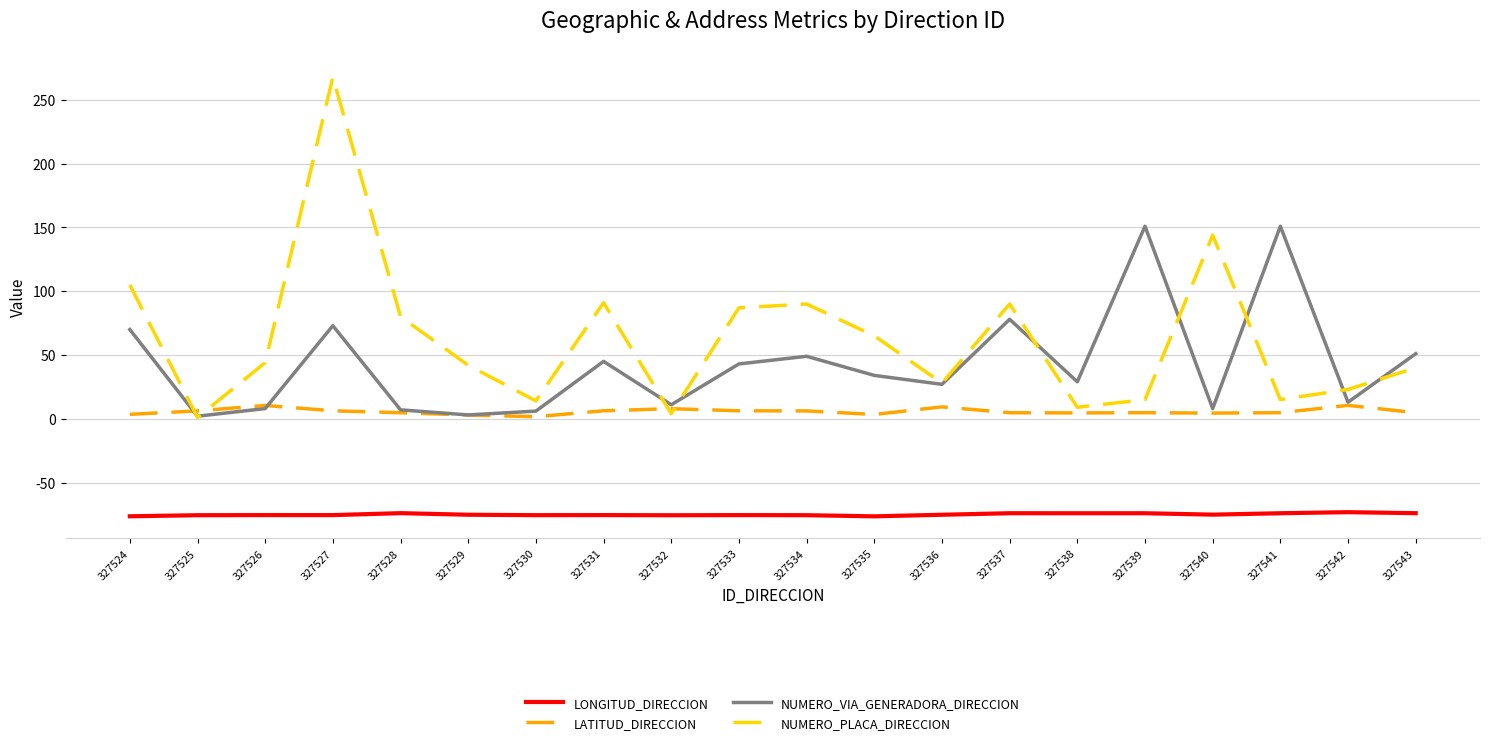

What is the difference between the maximum and minimum values in the LONGITUD_DIRECCION series?

3.3